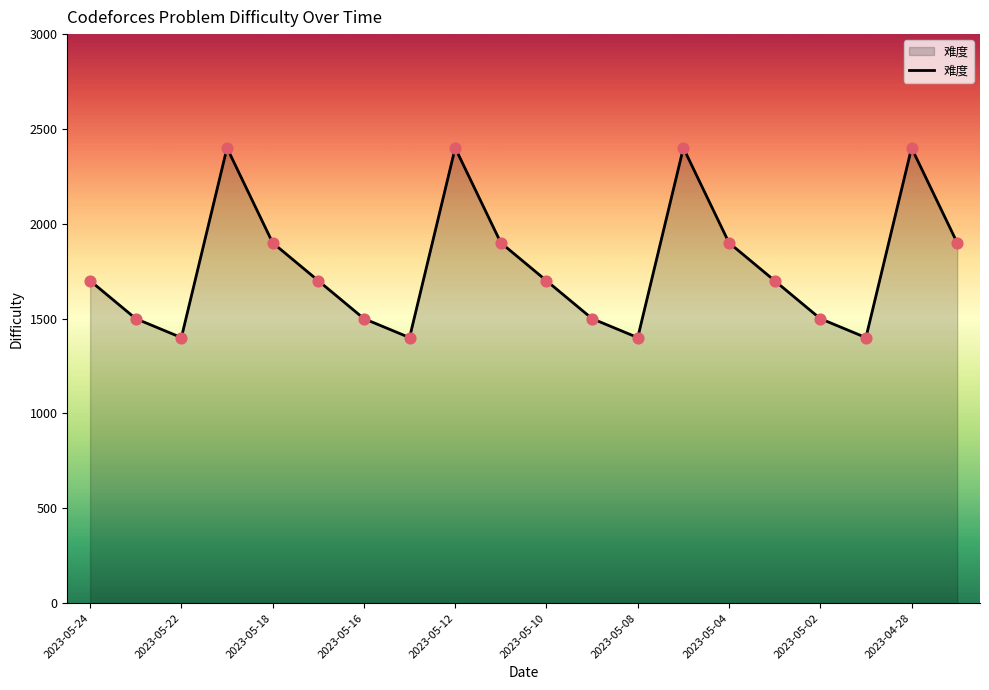

What is the difference between the maximum and minimum values?

1000